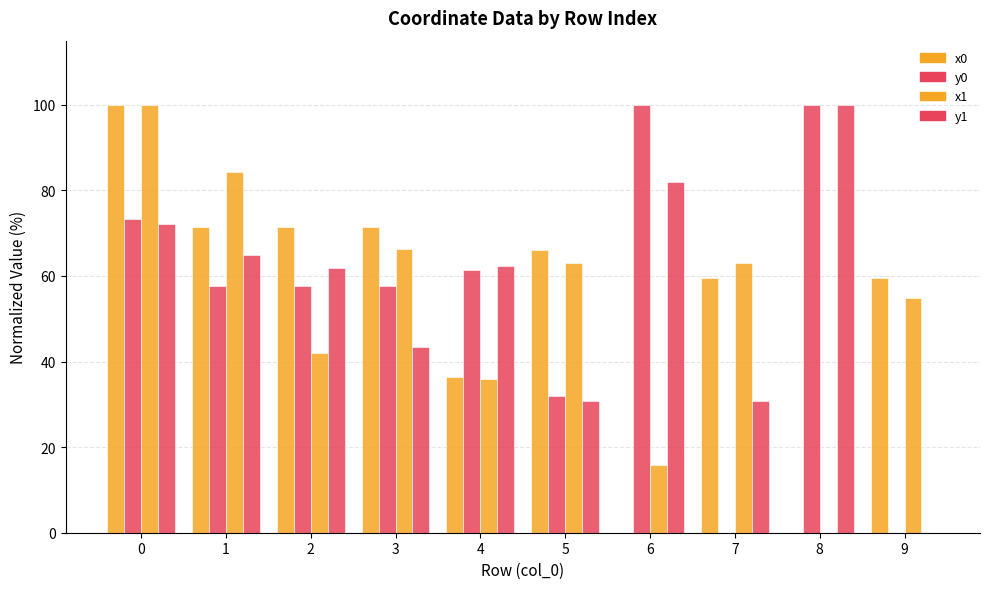

Which has a higher value, 4 or 1?

1